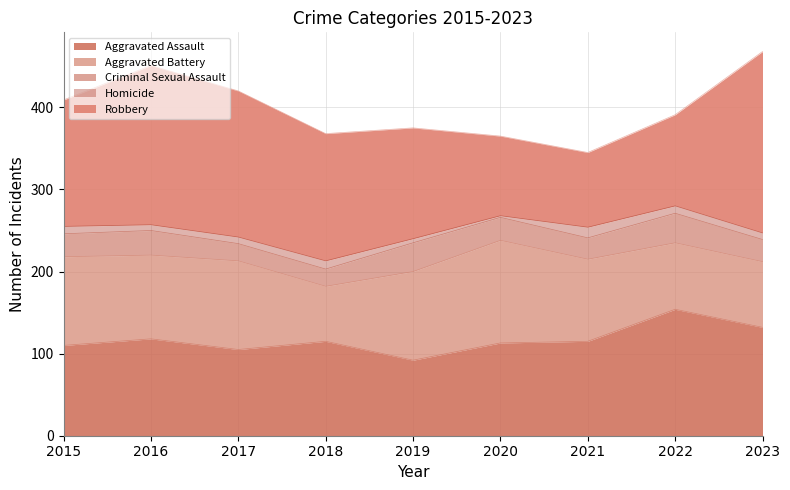

What is the value of the Criminal Sexual Assault point at the 1st from the left?

28